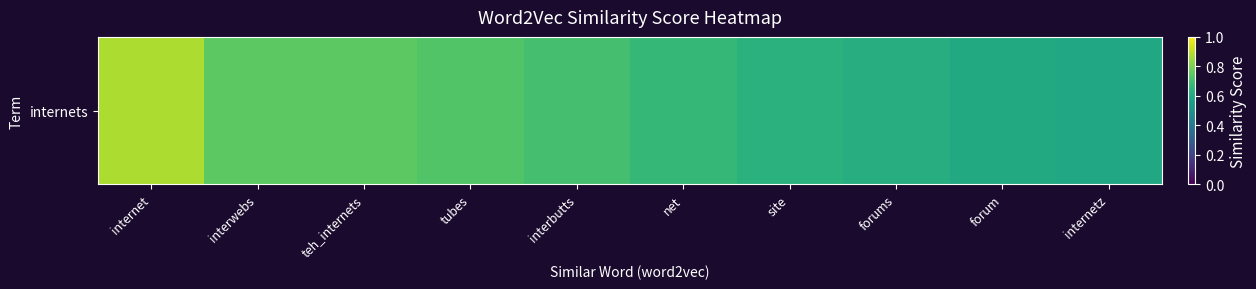

What is the greatest value displayed?

0.9